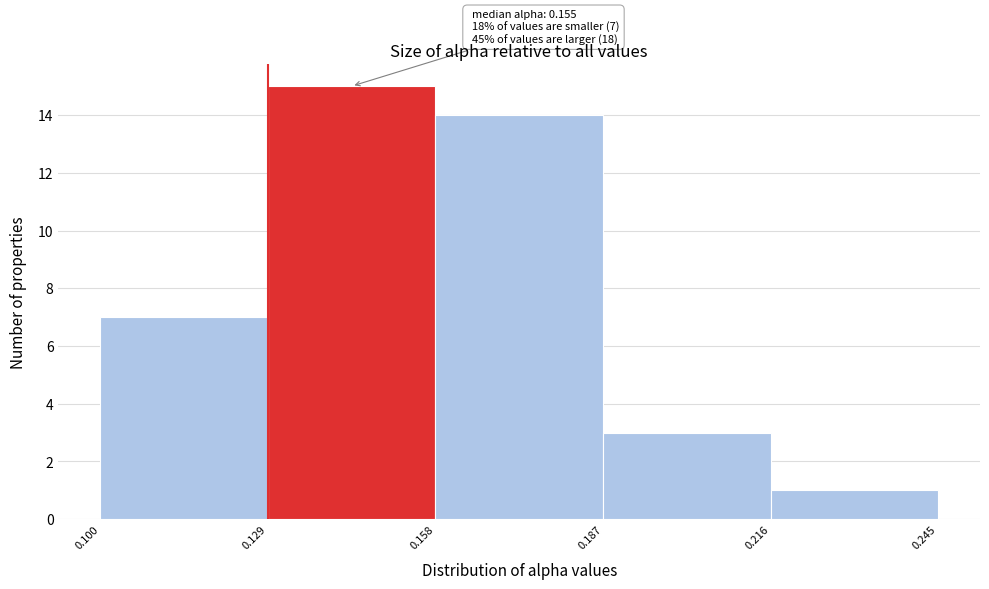

Over which range of the x-axis is the bar tallest?

0.129 to 0.158